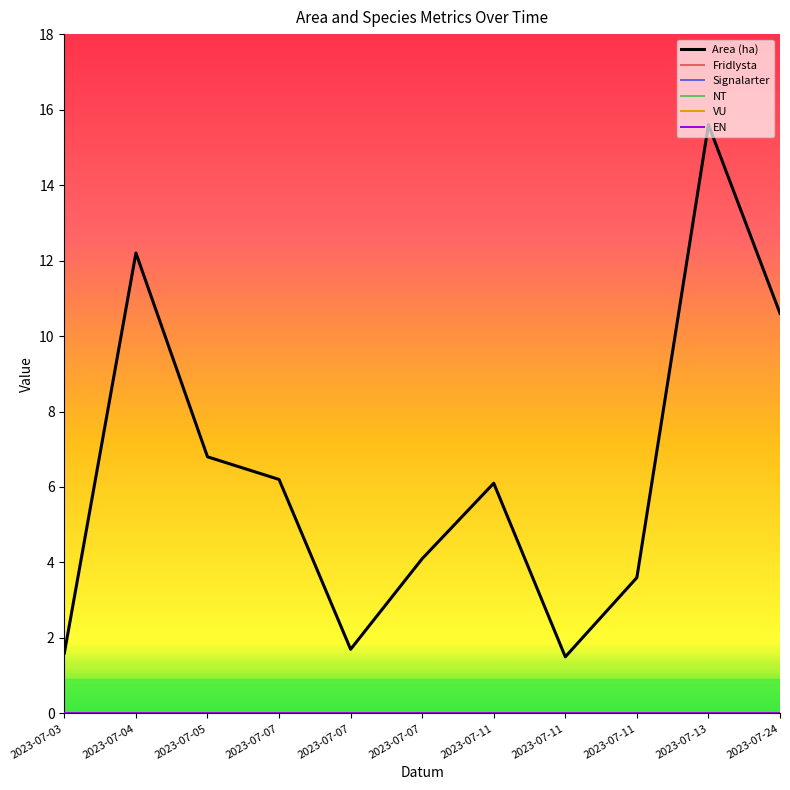

Reading left to right, extract all data points from this chart.

Area (ha): 1.6	12.2	6.8	6.2	1.7	4.1	6.1	1.5	3.6	15.6	10.6
Fridlysta: 0.0	0.0	0.0	0.0	0.0	0.0	0.0	0.0	0.0	0.0	0.0
Signalarter: 0.0	0.0	0.0	0.0	0.0	0.0	0.0	0.0	0.0	0.0	0.0
NT: 0.0	0.0	0.0	0.0	0.0	0.0	0.0	0.0	0.0	0.0	0.0
VU: 0.0	0.0	0.0	0.0	0.0	0.0	0.0	0.0	0.0	0.0	0.0
EN: 0.0	0.0	0.0	0.0	0.0	0.0	0.0	0.0	0.0	0.0	0.0